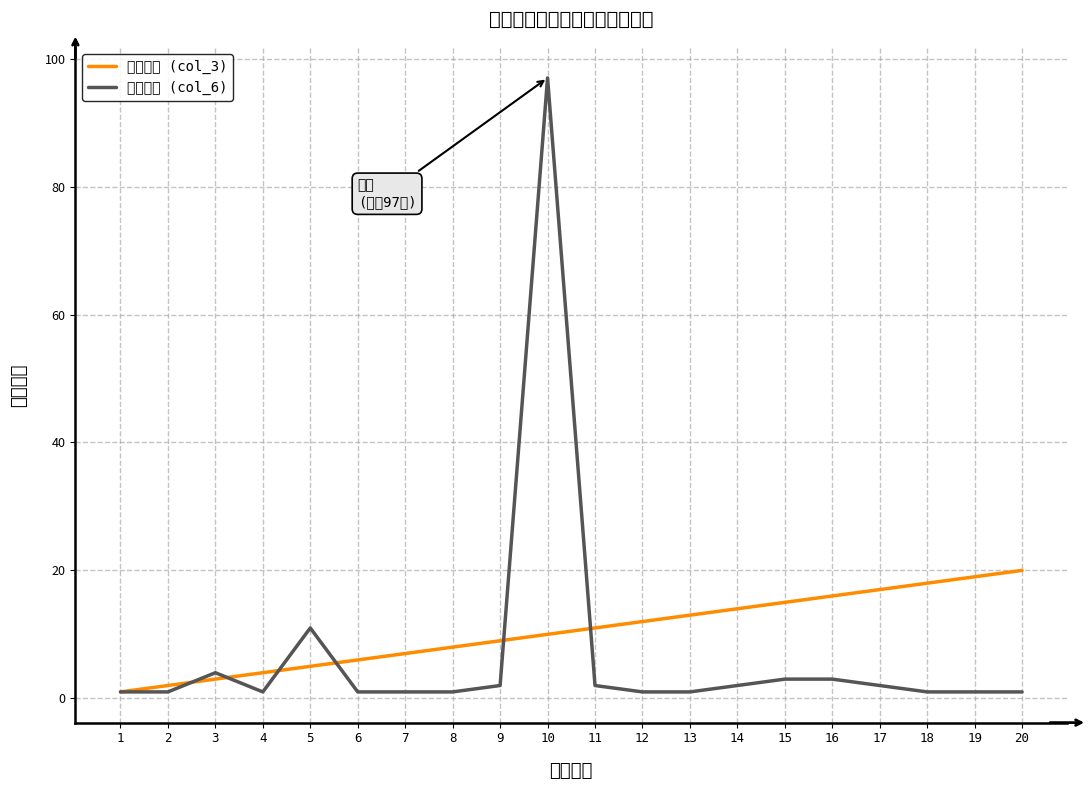

Reading left to right, transcribe all the data shown in this chart.

链接序号 (col_3): 1	2	3	4	5	6	7	8	9	10	11	12	13	14	15	16	17	18	19	20
引用次数 (col_6): 1	1	4	1	11	1	1	1	2	97	2	1	1	2	3	3	2	1	1	1